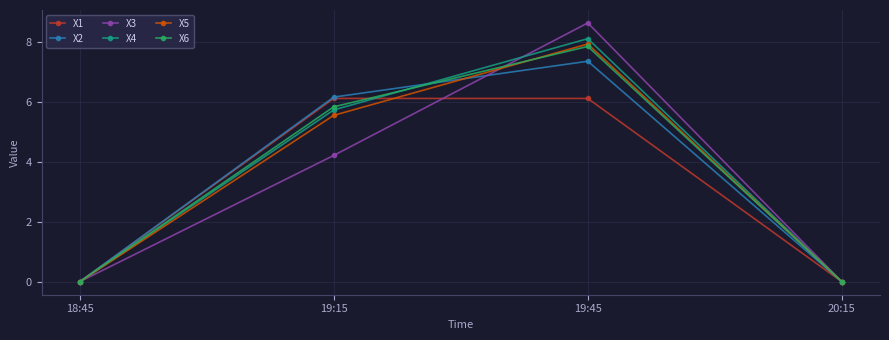

What is the label of the 3rd point from the right?

19:15